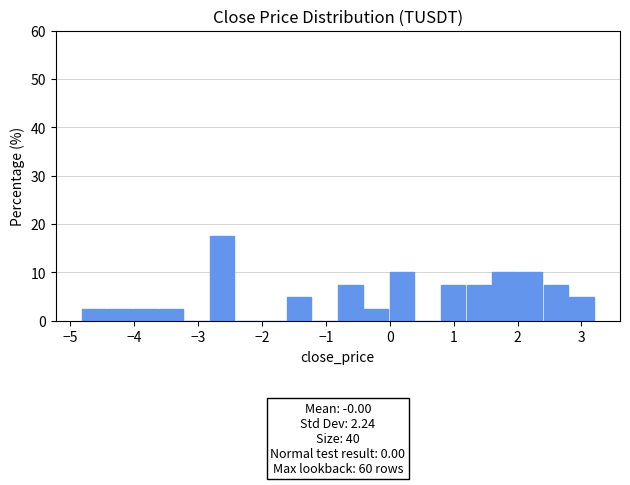

Over which range of the x-axis is the bar tallest?

-2.8 to -2.4